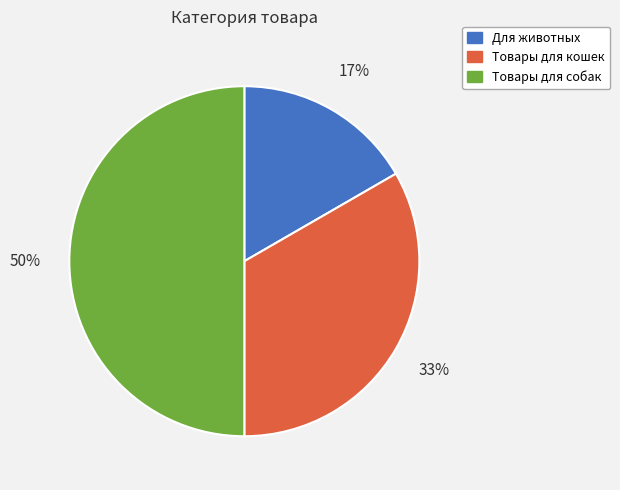

What is the smallest slice in the pie chart?

Для животных